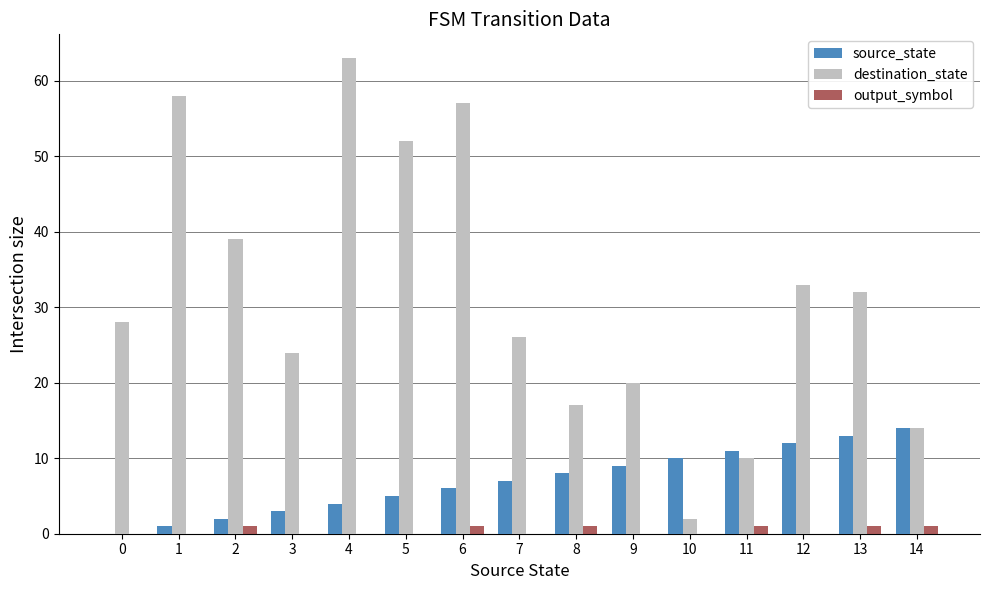

Reading right to left, extract all data points from this chart.

source_state: 14	13	12	11	10	9	8	7	6	5	4	3	2	1	0
destination_state: 14	32	33	10	2	20	17	26	57	52	63	24	39	58	28
output_symbol: 1	1	0	1	0	0	1	0	1	0	0	0	1	0	0